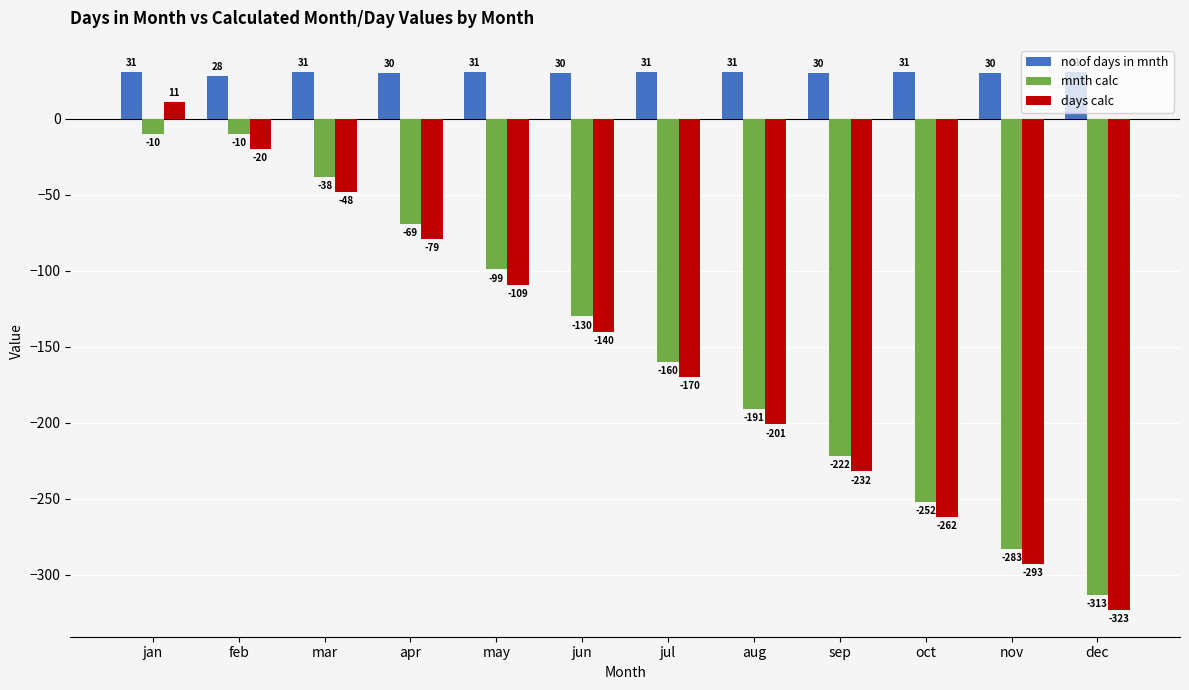

The mnth calc series shows -69 at apr. True or false?

True